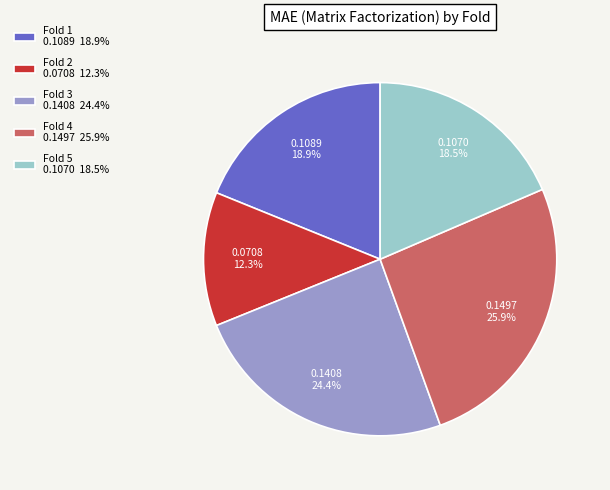

What is the smallest slice in the pie chart?

Fold 2 0.0708 12.3%